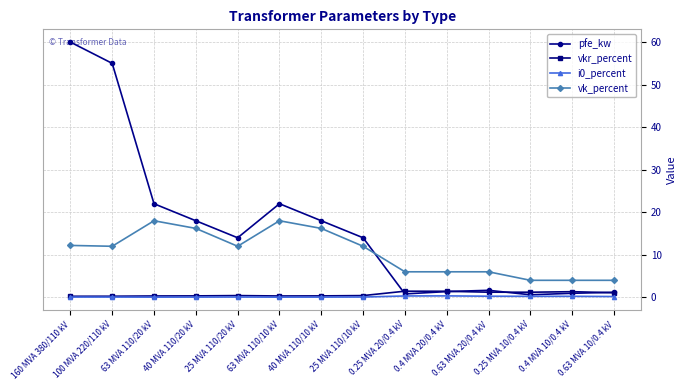

At which category does pfe_kw reach its first local peak?

63 MVA 110/10 kV